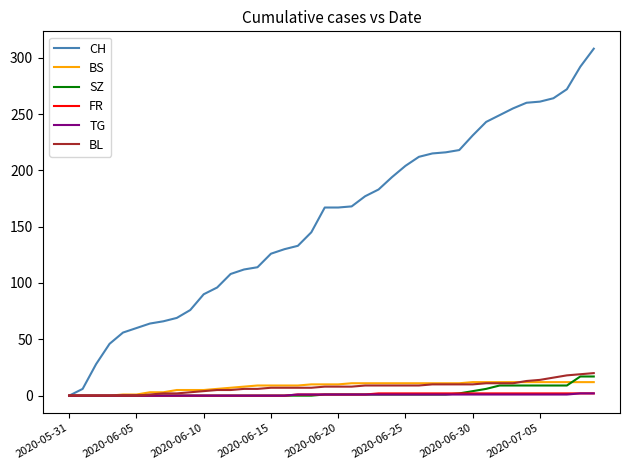

Which series has the largest total across all categories?

CH